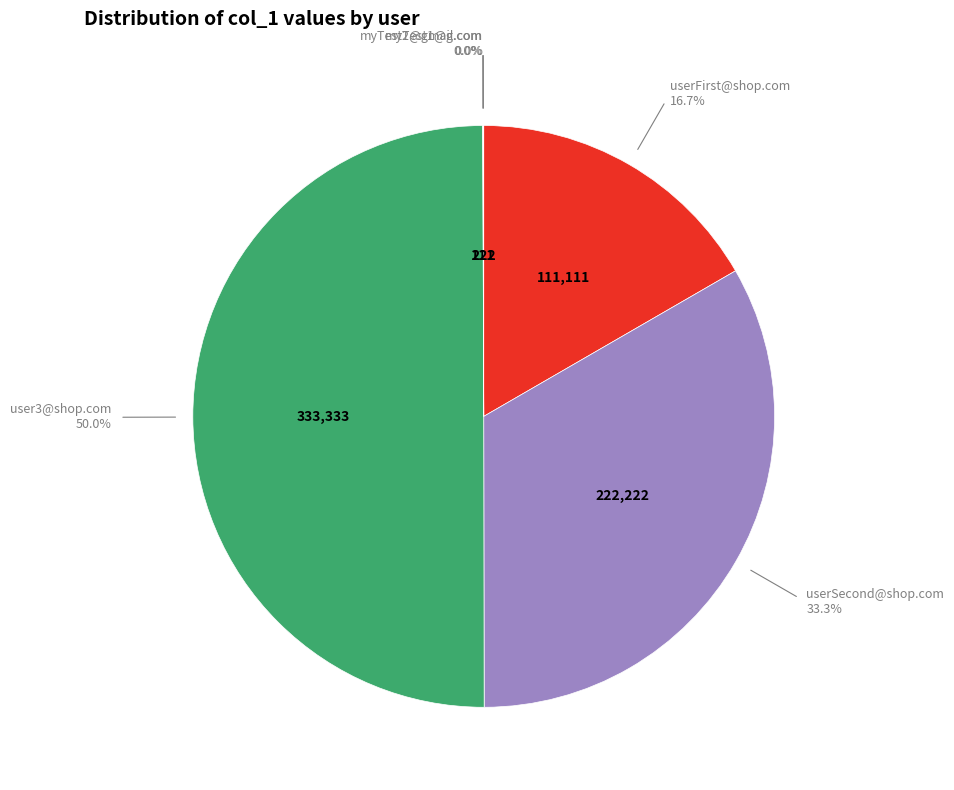

Which category has the biggest portion of the pie?

user3@shop.com